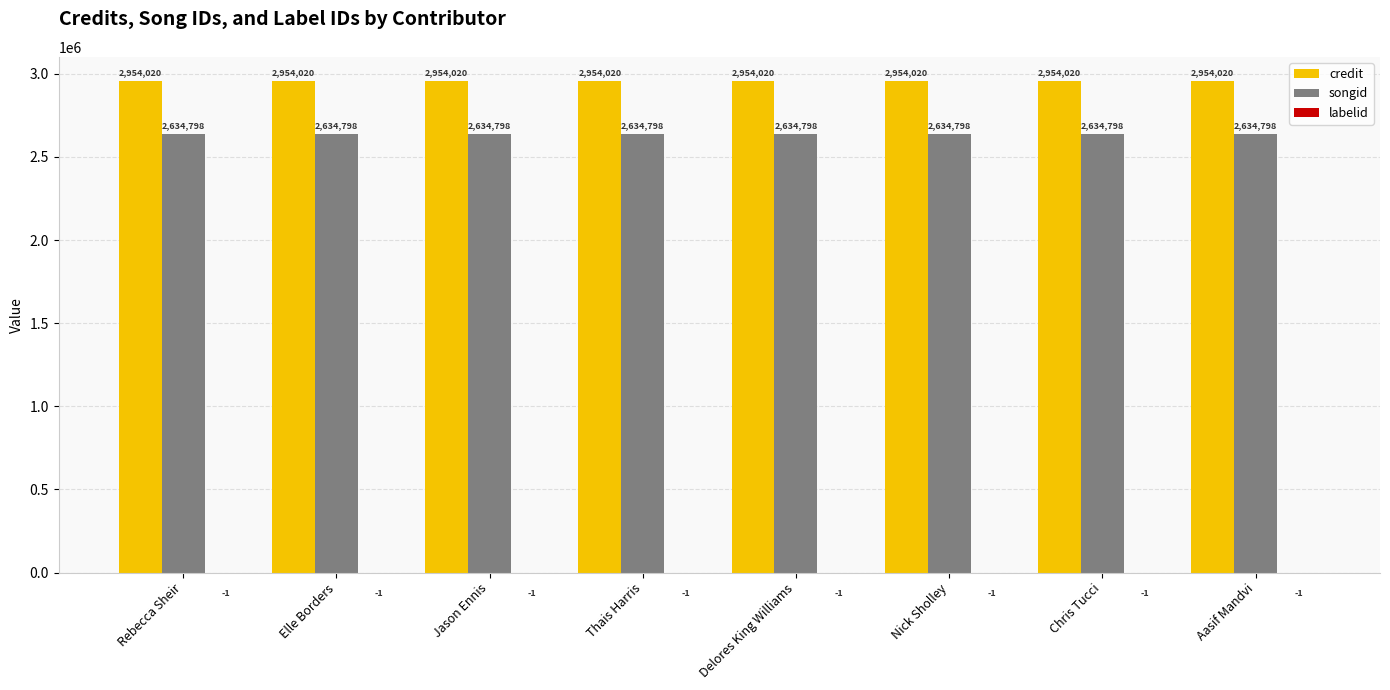

Does the chart contain stacked bars?

No